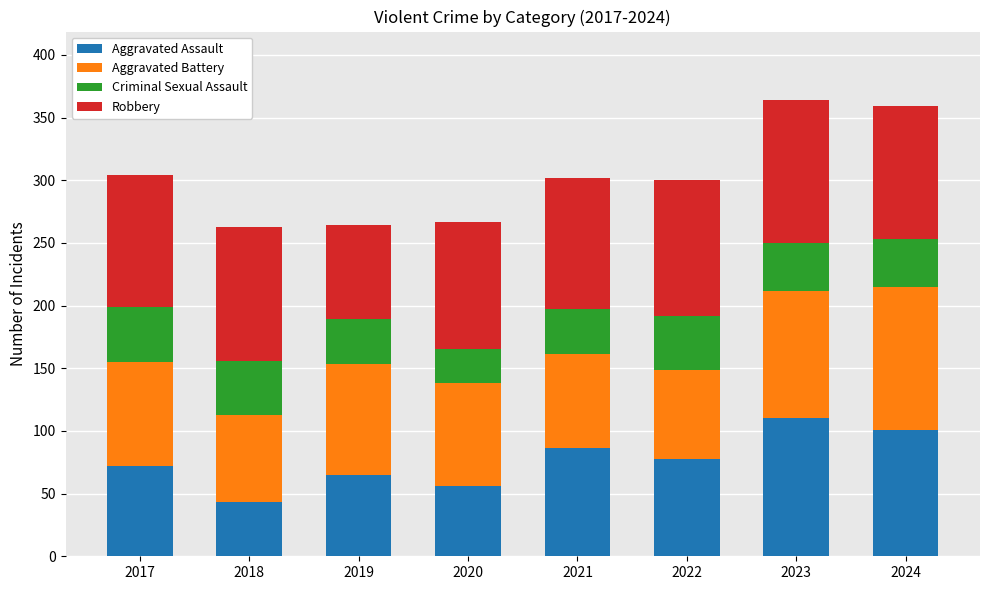

How many distinct data groups are displayed?

4